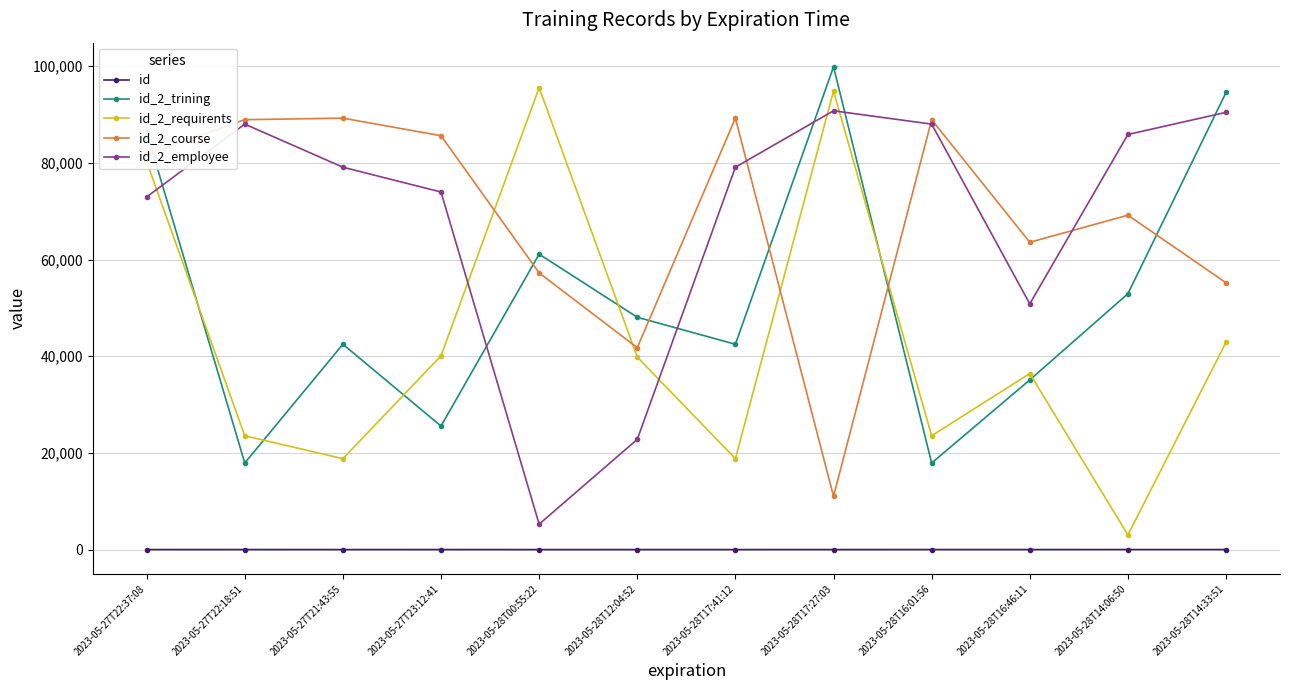

What is the difference between the id_2_course values at 2023-05-28T16:46:11 and 2023-05-27T22:37:08?

18196